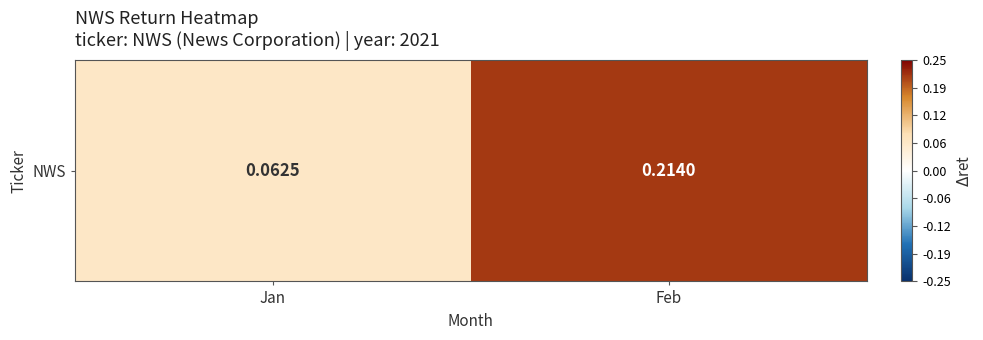

At which category does the chart reach its peak across all series?

Feb